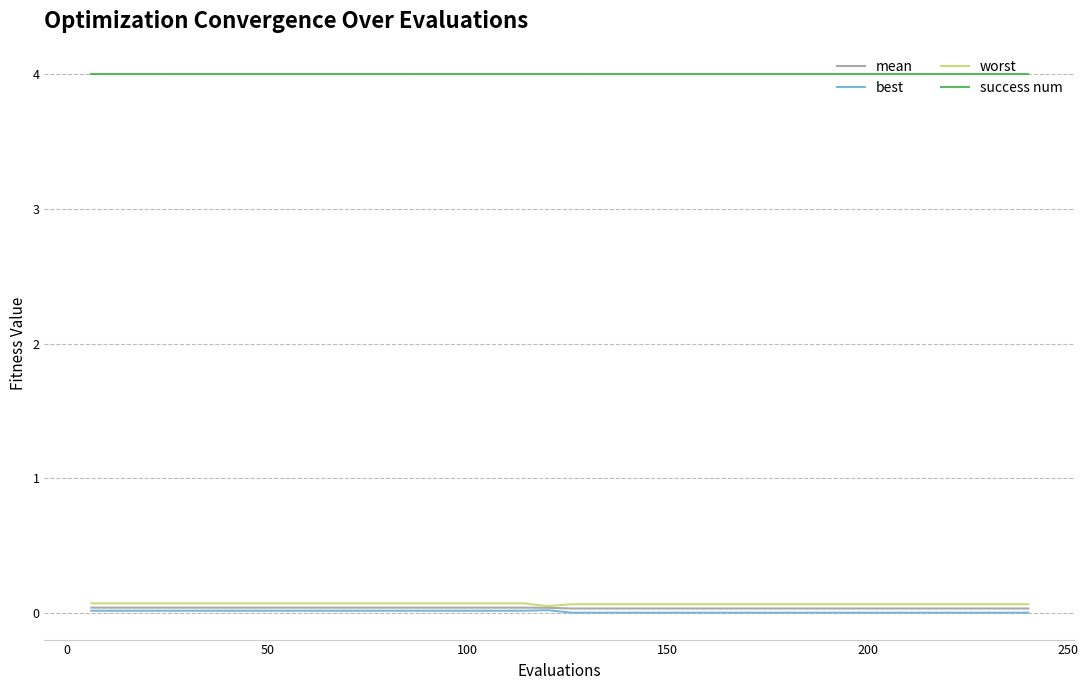

True or false: success num and best intersect in this chart.

False